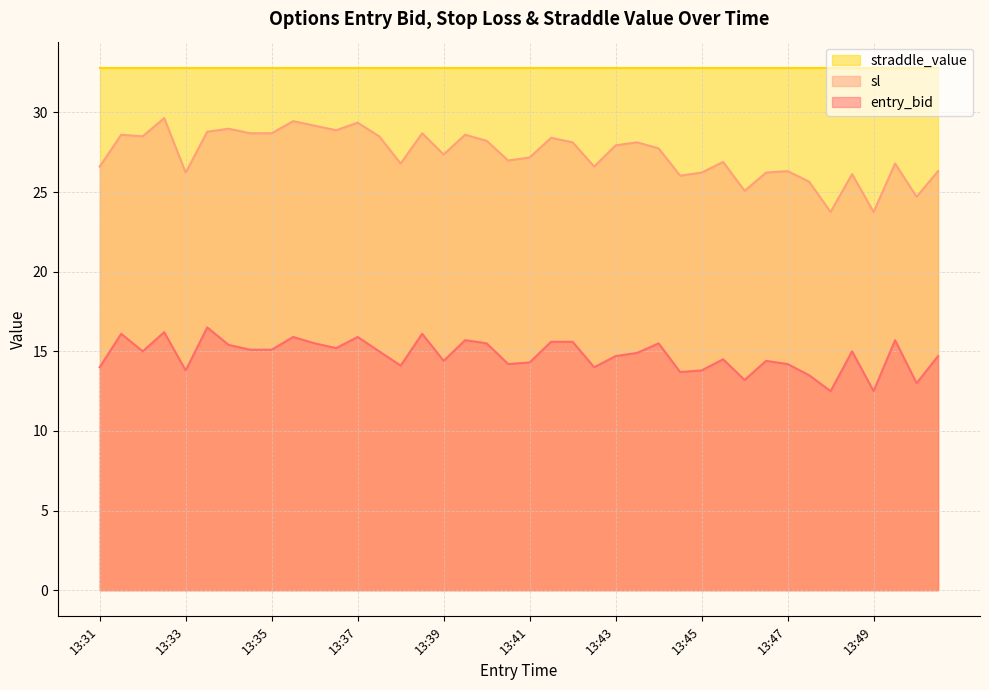

The value of sl at 13:35 is 6.5. True or false?

False